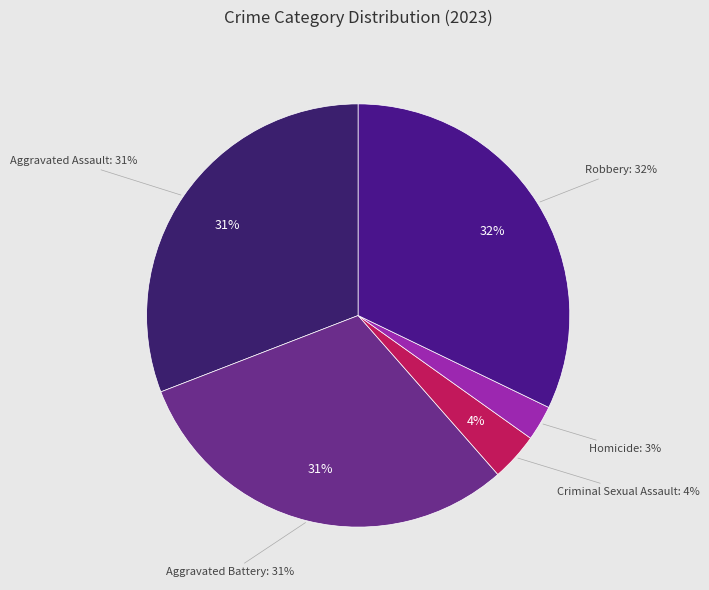

What percentage is NOT represented by Homicide?

97.3%